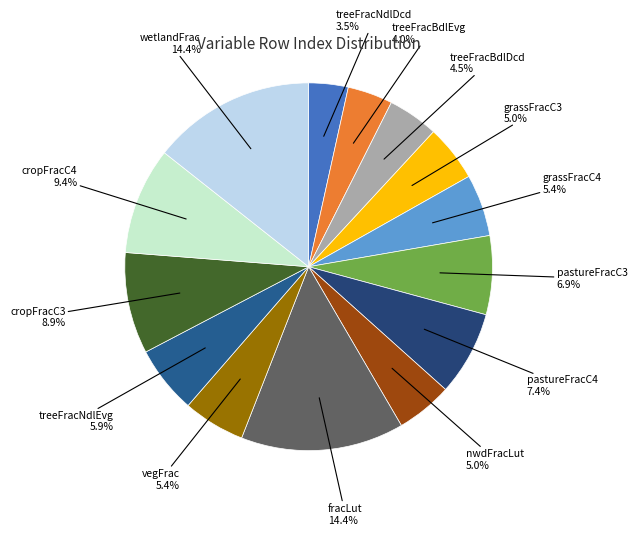

Combined, what portion of the pie is nwdFracLut and pastureFracC3?

11.9%